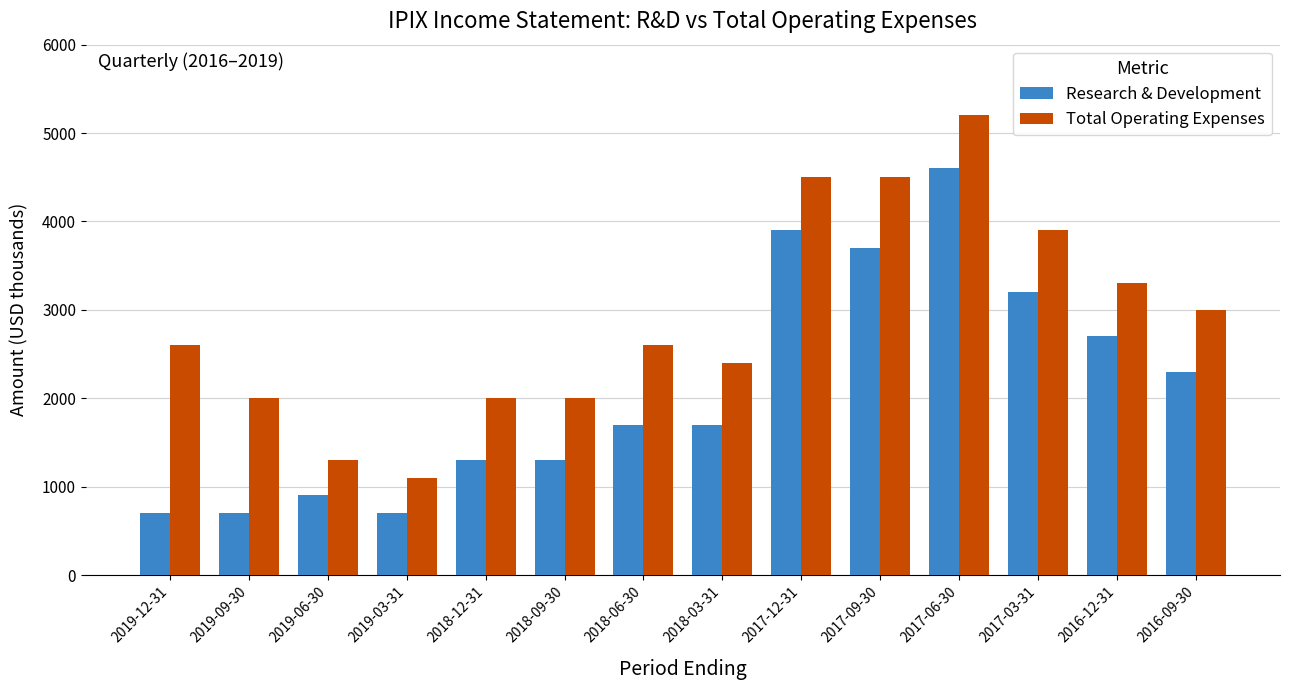

What is the lowest value of the Research & Development series?

700